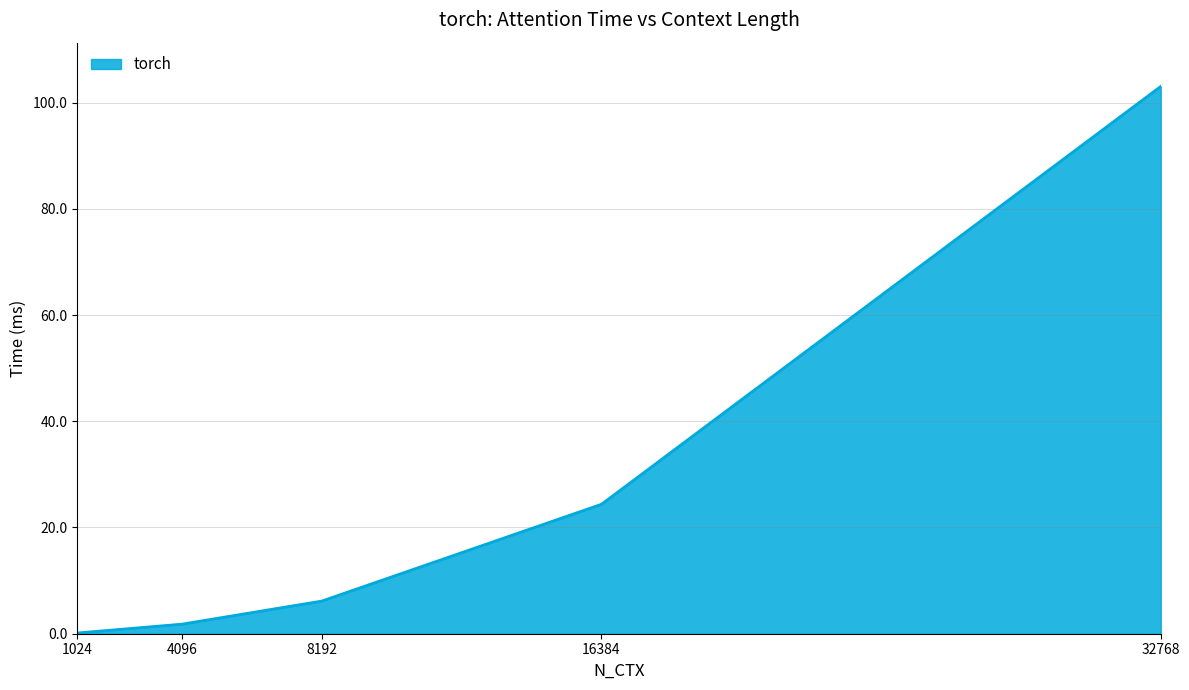

True or false: the data has more than 0 interior local peaks.

False